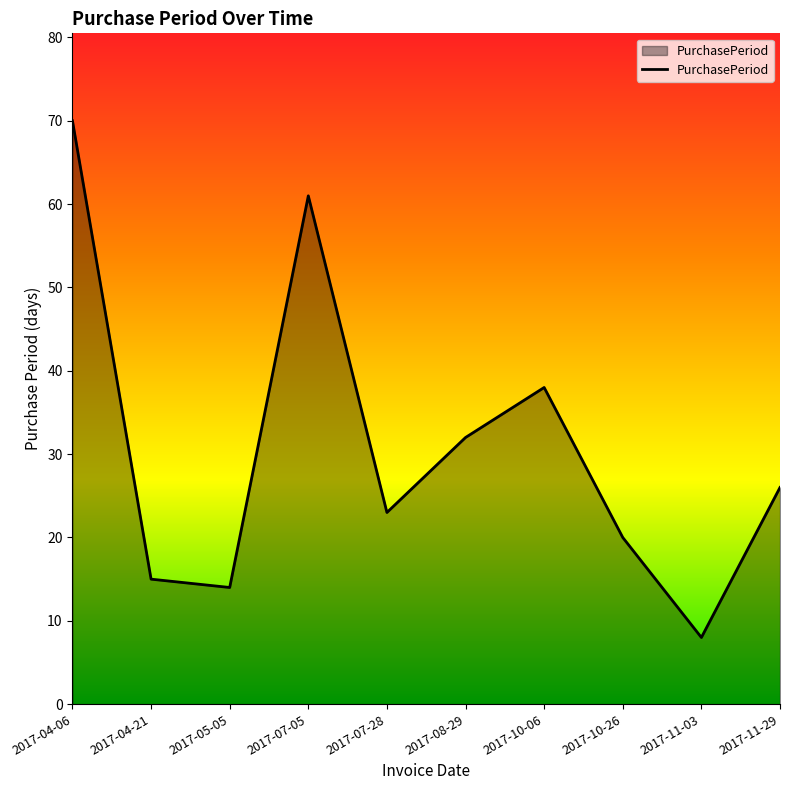

What is the sum of all values?

307